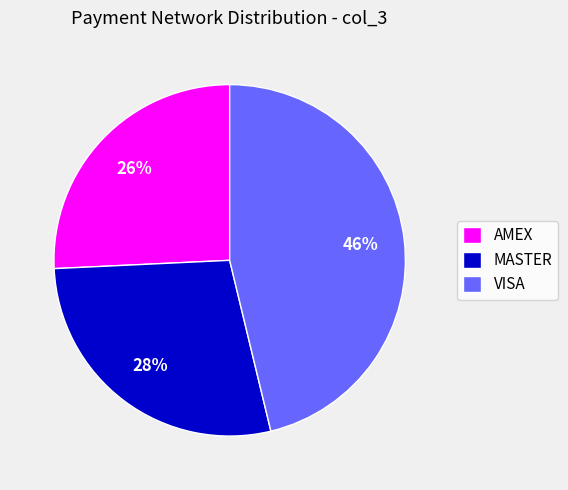

What is the smallest slice in the pie chart?

AMEX